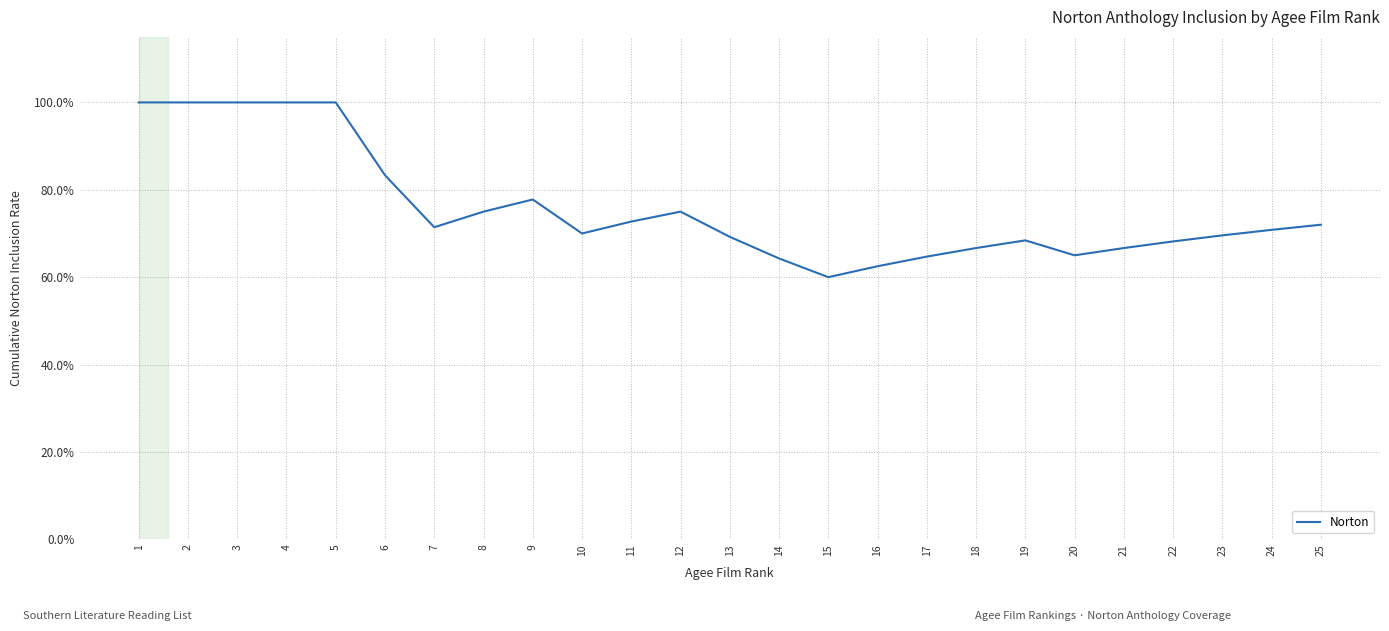

How many categories are shown in the chart?

25